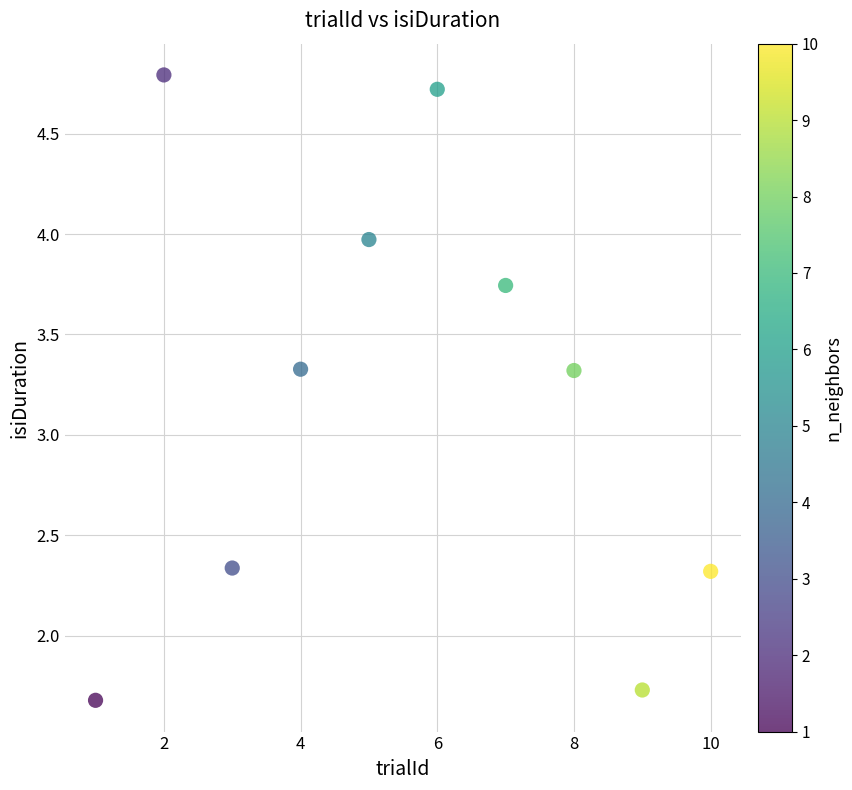

What is the average Y value?

3.2